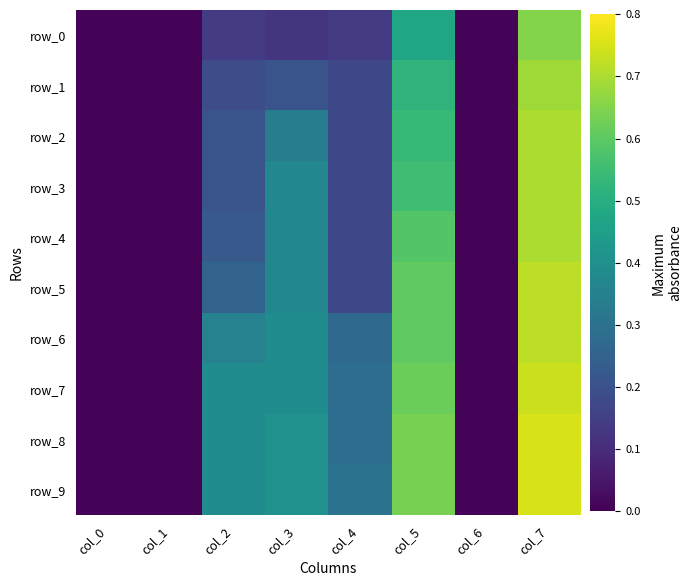

What is the difference between the highest and lowest values at col_2?

0.2